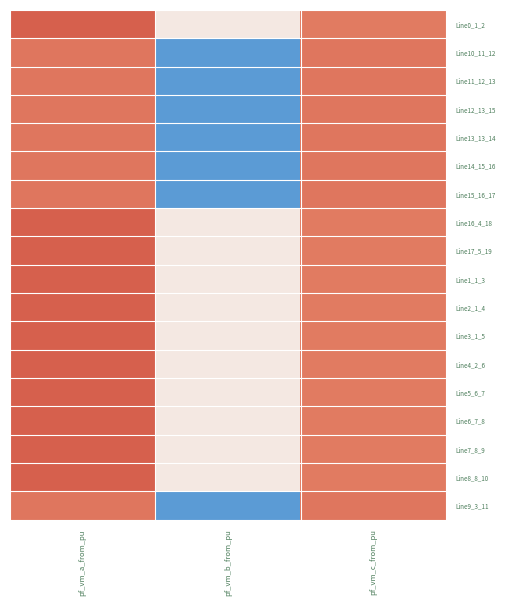

At which category is the sum across all series the highest?

pf_vm_a_from_pu